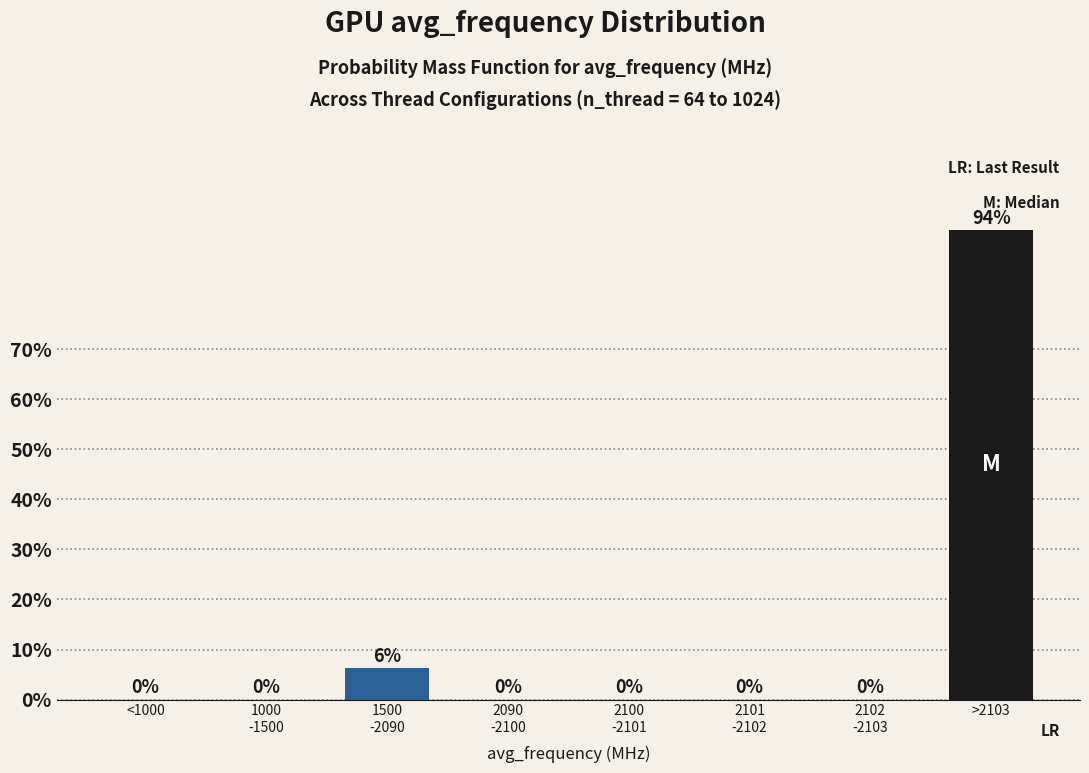

What is the greatest value displayed?

93.8